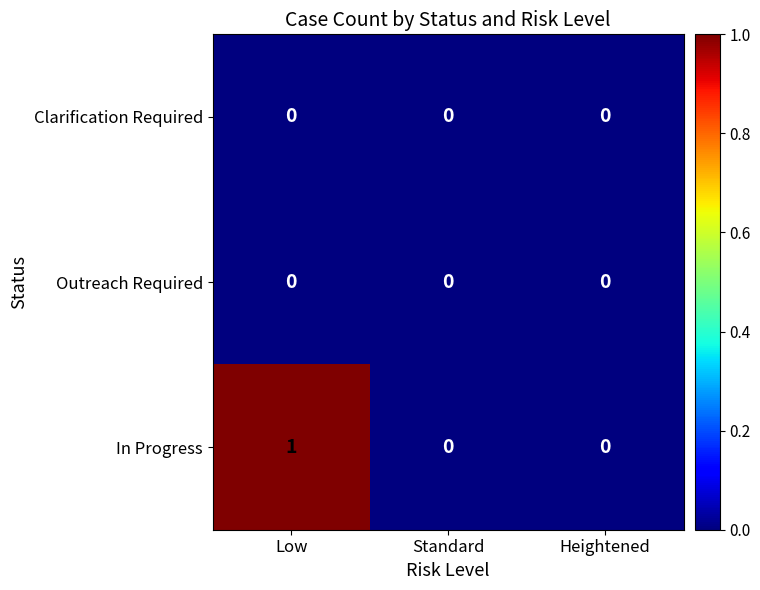

Between Low and Standard, which series saw the biggest shift?

In Progress